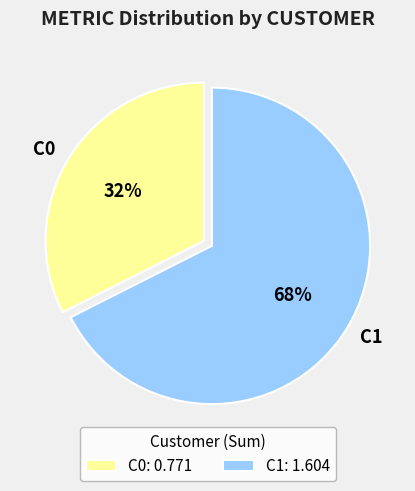

To the nearest percent, what is the average slice percentage?

50%